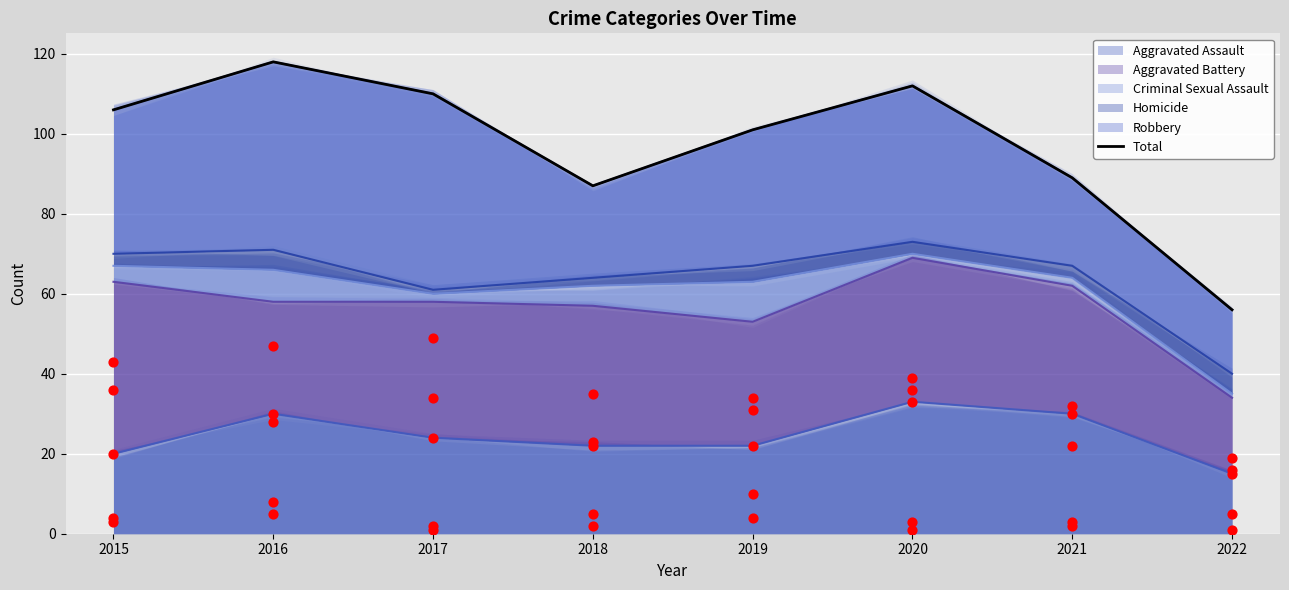

Which has a higher value, 2019 or 2021?

2019